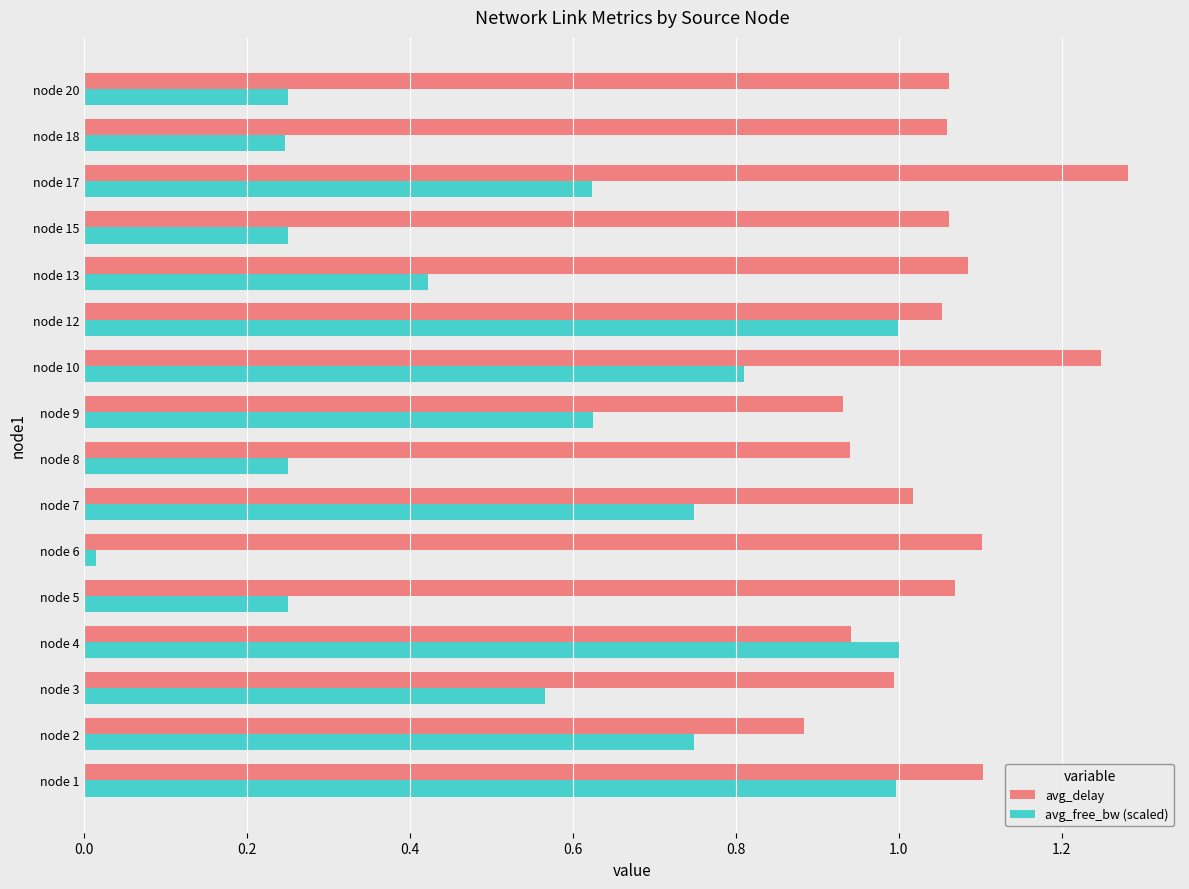

Which series changed the most between node 4 and node 12?

avg_delay